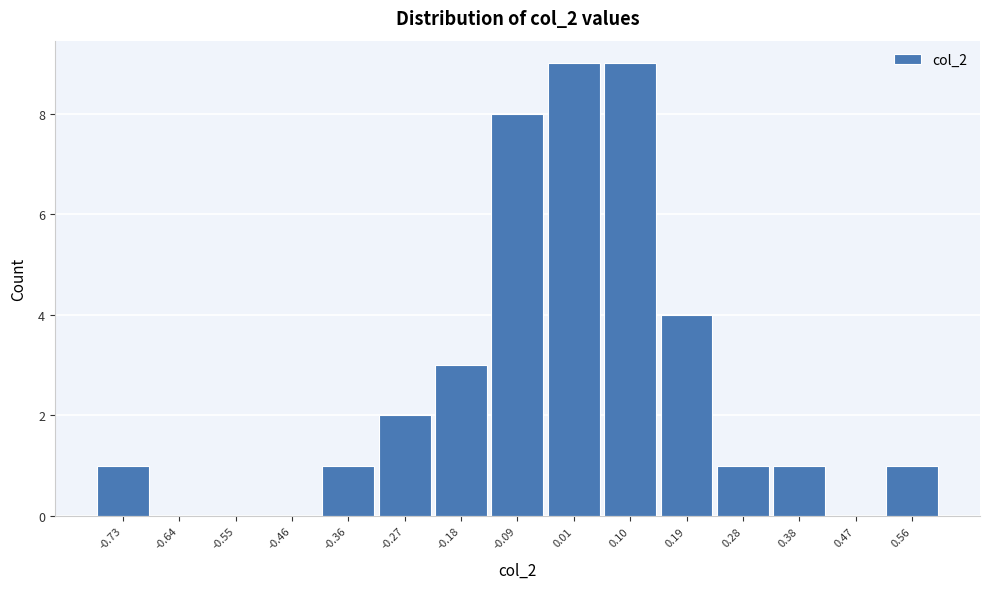

Reading left to right, transcribe this chart: for each bar, give the range it covers on the x-axis and its height. Neither the bar edges nor the heights are printed on the chart, so give them approximately, as read against the axes.

-0.78 to -0.69: 1
-0.69 to -0.60: 0
-0.60 to -0.50: 0
-0.50 to -0.41: 0
-0.41 to -0.32: 1
-0.32 to -0.23: 2
-0.23 to -0.13: 3
-0.13 to -0.04: 8
-0.04 to 0.05: 9
0.05 to 0.15: 9
0.15 to 0.24: 4
0.24 to 0.33: 1
0.33 to 0.42: 1
0.42 to 0.52: 0
0.52 to 0.61: 1